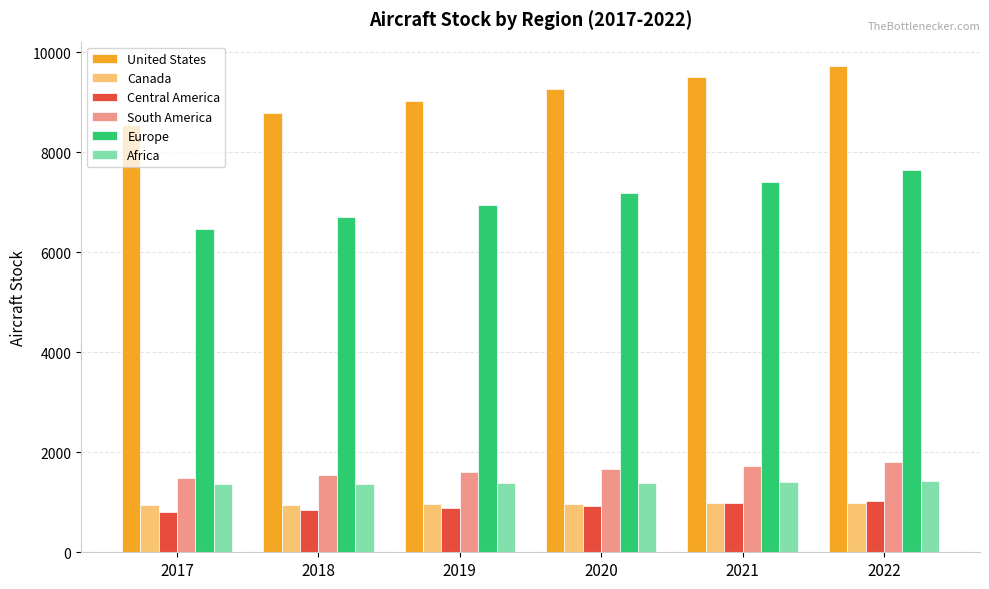

Is it true that Europe equals 11635.9 at 2019?

False